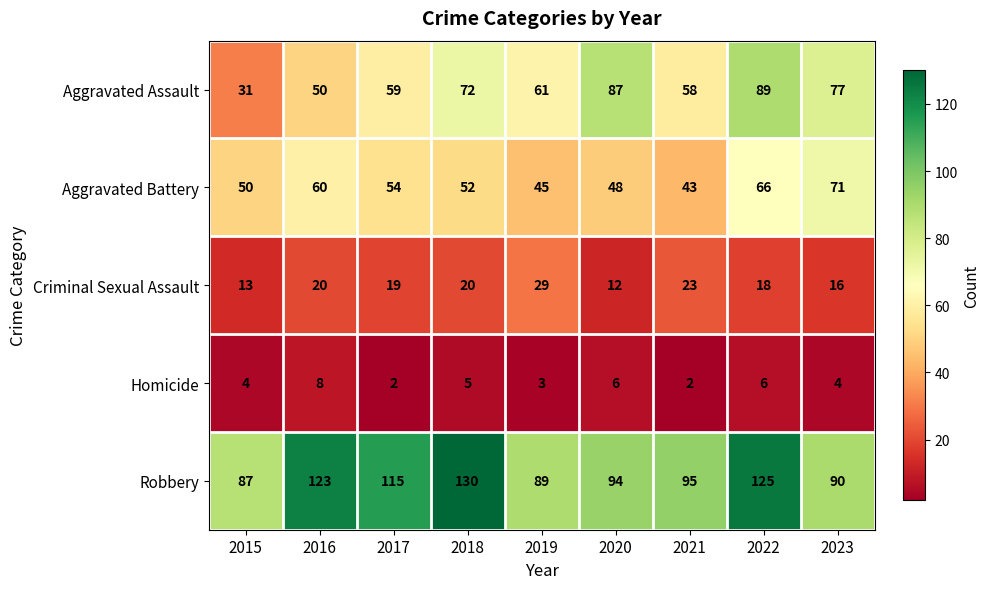

At which label does Aggravated Battery first exceed 52?

2016